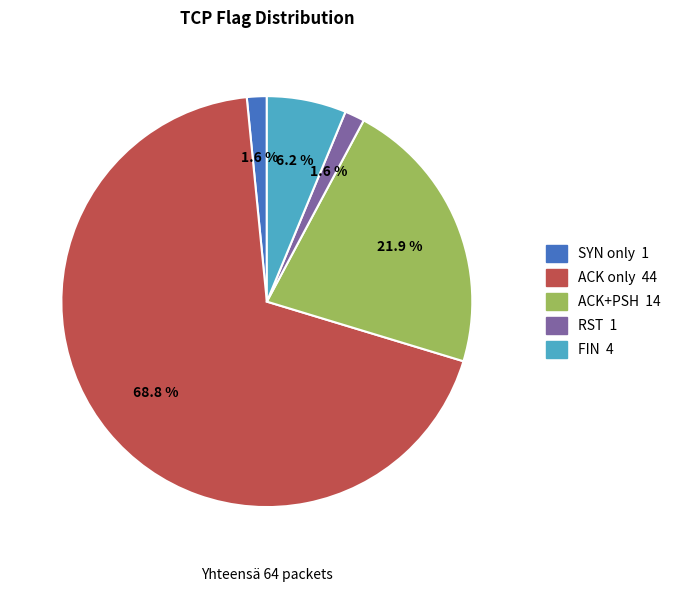

Does any single category account for the majority?

Yes